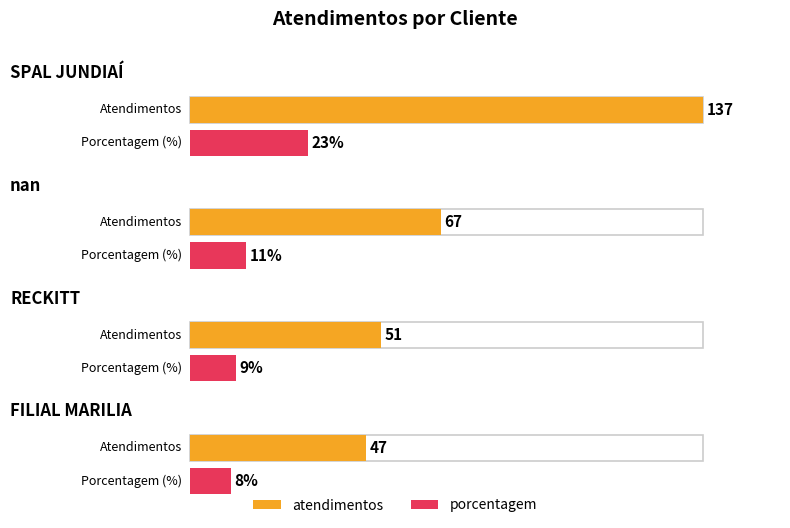

Reading right to left, what are all the values shown in this chart?

atendimentos: 47	51	67	137
porcentagem: 8	9	11	23